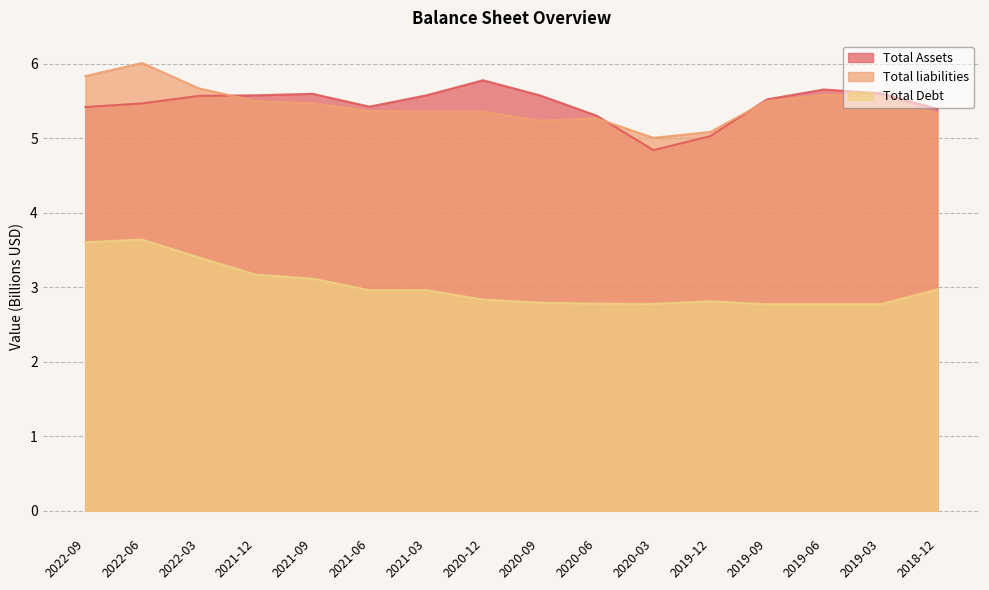

Does the chart display data point markers on the line(s)?

No